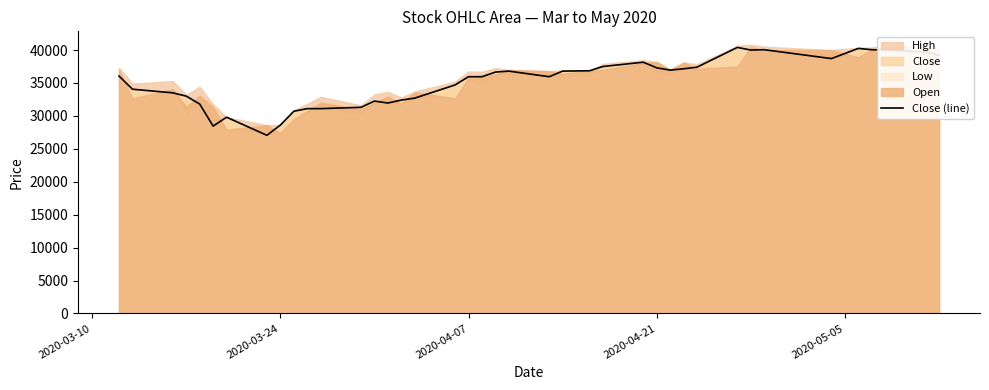

What is the lowest value of the Close (line) series?

27050